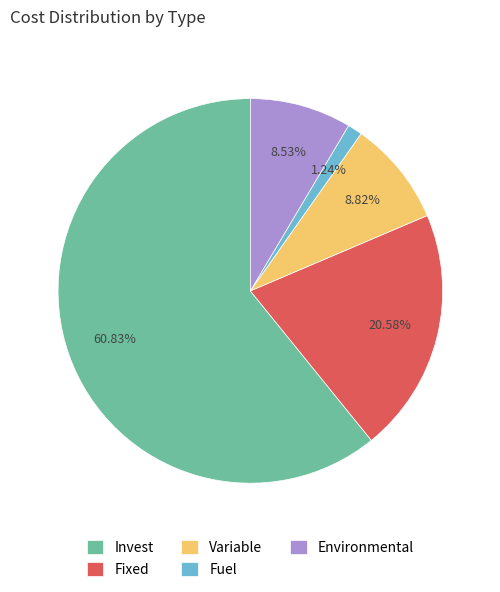

To the nearest percent, what is the average slice percentage?

20%